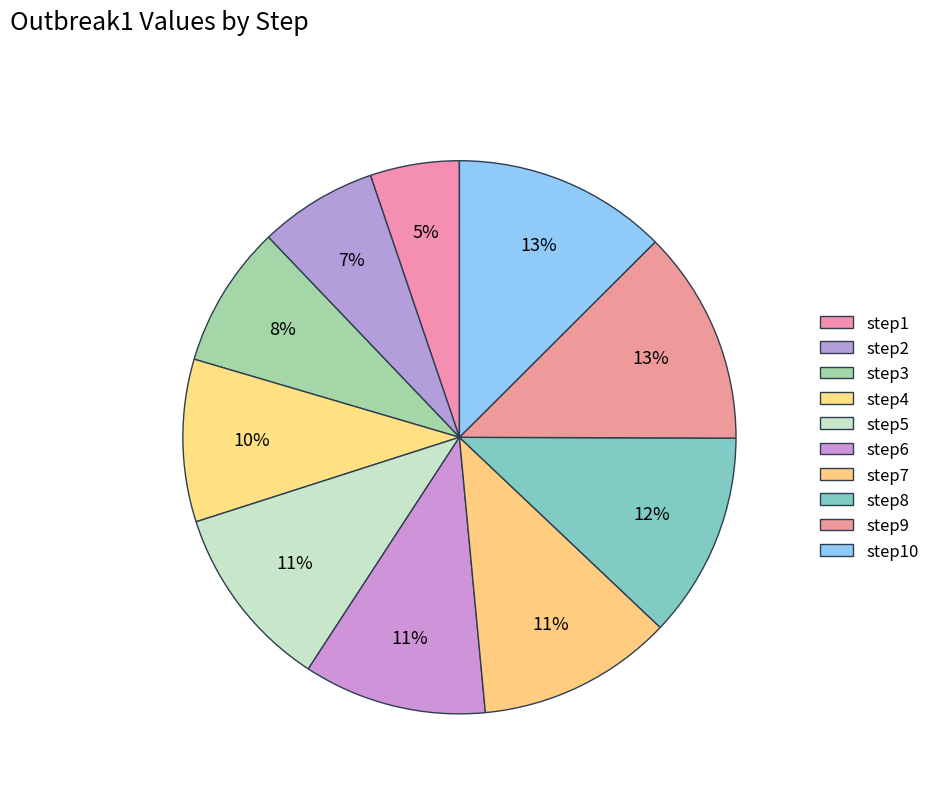

How many slices are in this pie chart?

10